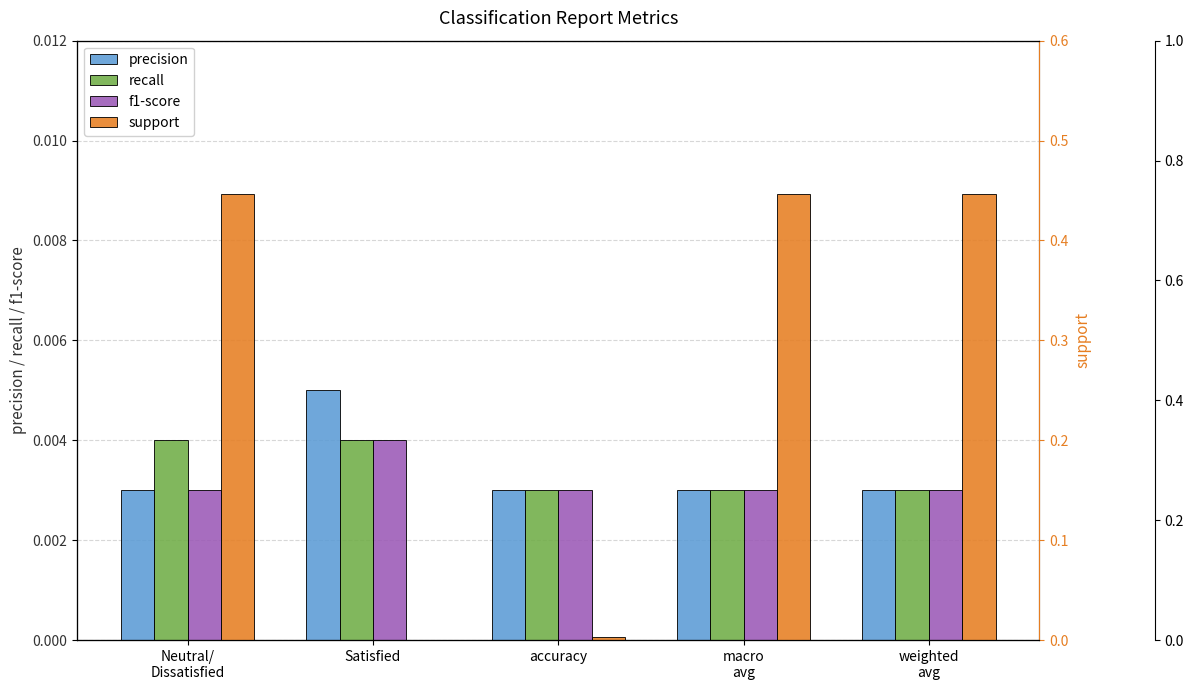

At which category is the sum across all series the highest?

Neutral/
Dissatisfied